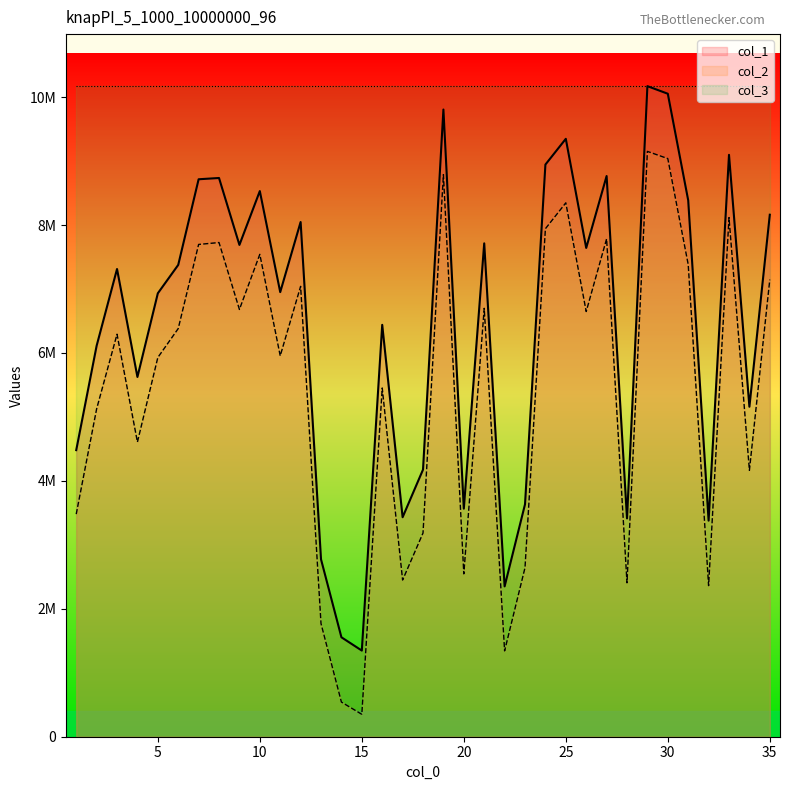

Is it true that col_2 equals 4257408 at 24?

False